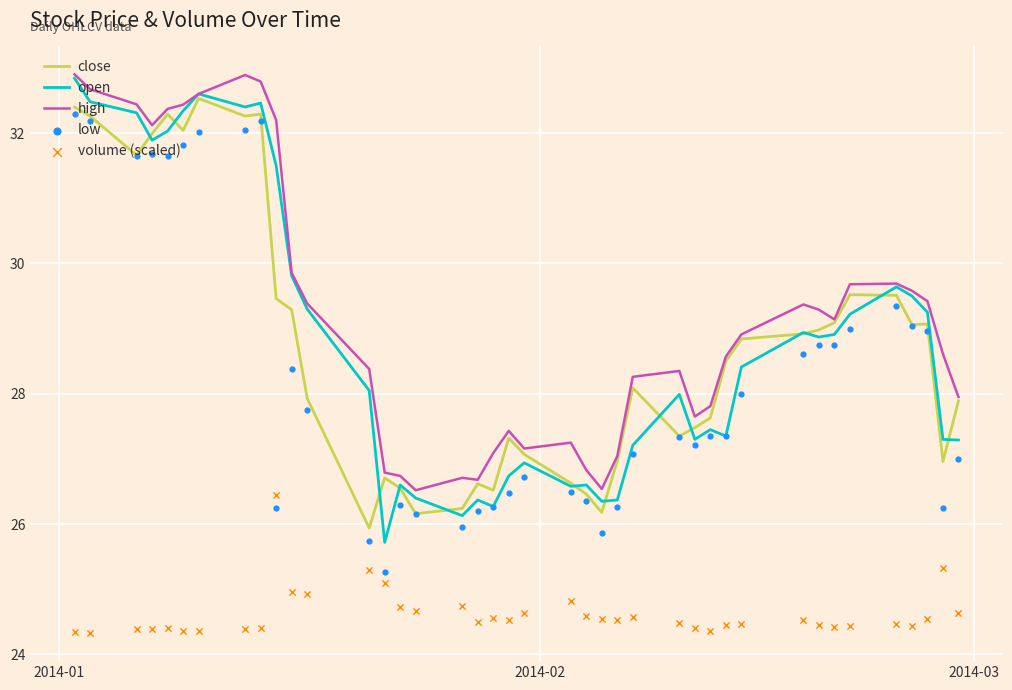

What is the lowest value of the close series?

25.9